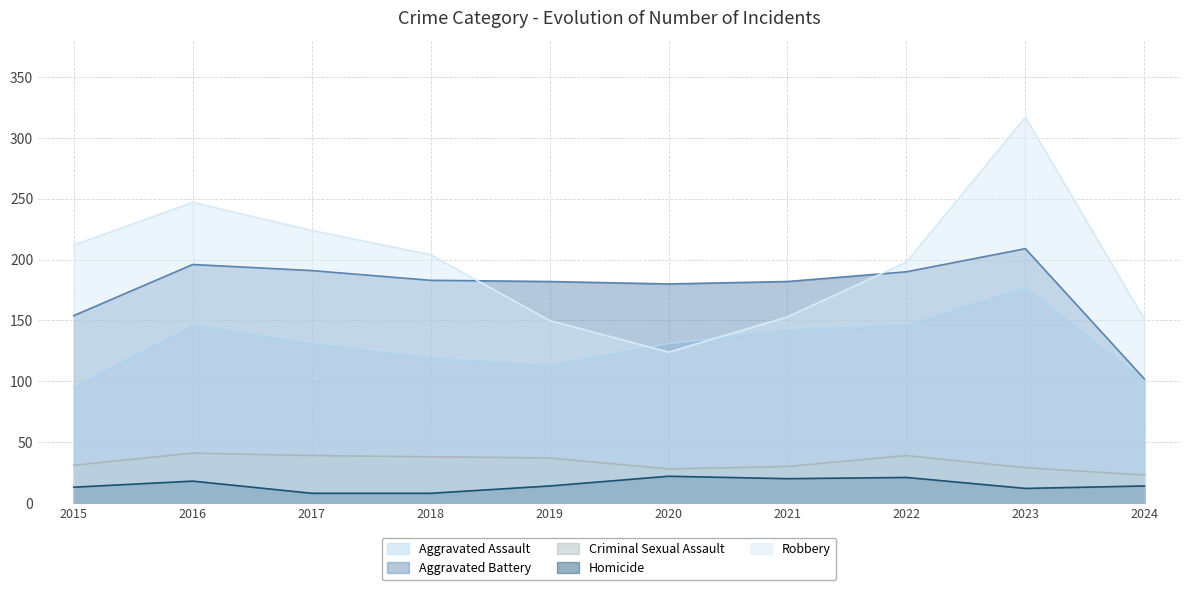

Reading left to right, extract all data points from this chart.

Aggravated Assault: 2015=95	2016=146	2017=131	2018=119	2019=113	2020=131	2021=142	2022=146	2023=177	2024=101
Aggravated Battery: 2015=154	2016=196	2017=191	2018=183	2019=182	2020=180	2021=182	2022=190	2023=209	2024=102
Criminal Sexual Assault: 2015=31	2016=41	2017=39	2018=38	2019=37	2020=28	2021=30	2022=39	2023=29	2024=23
Homicide: 2015=13	2016=18	2017=8	2018=8	2019=14	2020=22	2021=20	2022=21	2023=12	2024=14
Robbery: 2015=212	2016=247	2017=224	2018=204	2019=150	2020=124	2021=153	2022=198	2023=317	2024=151